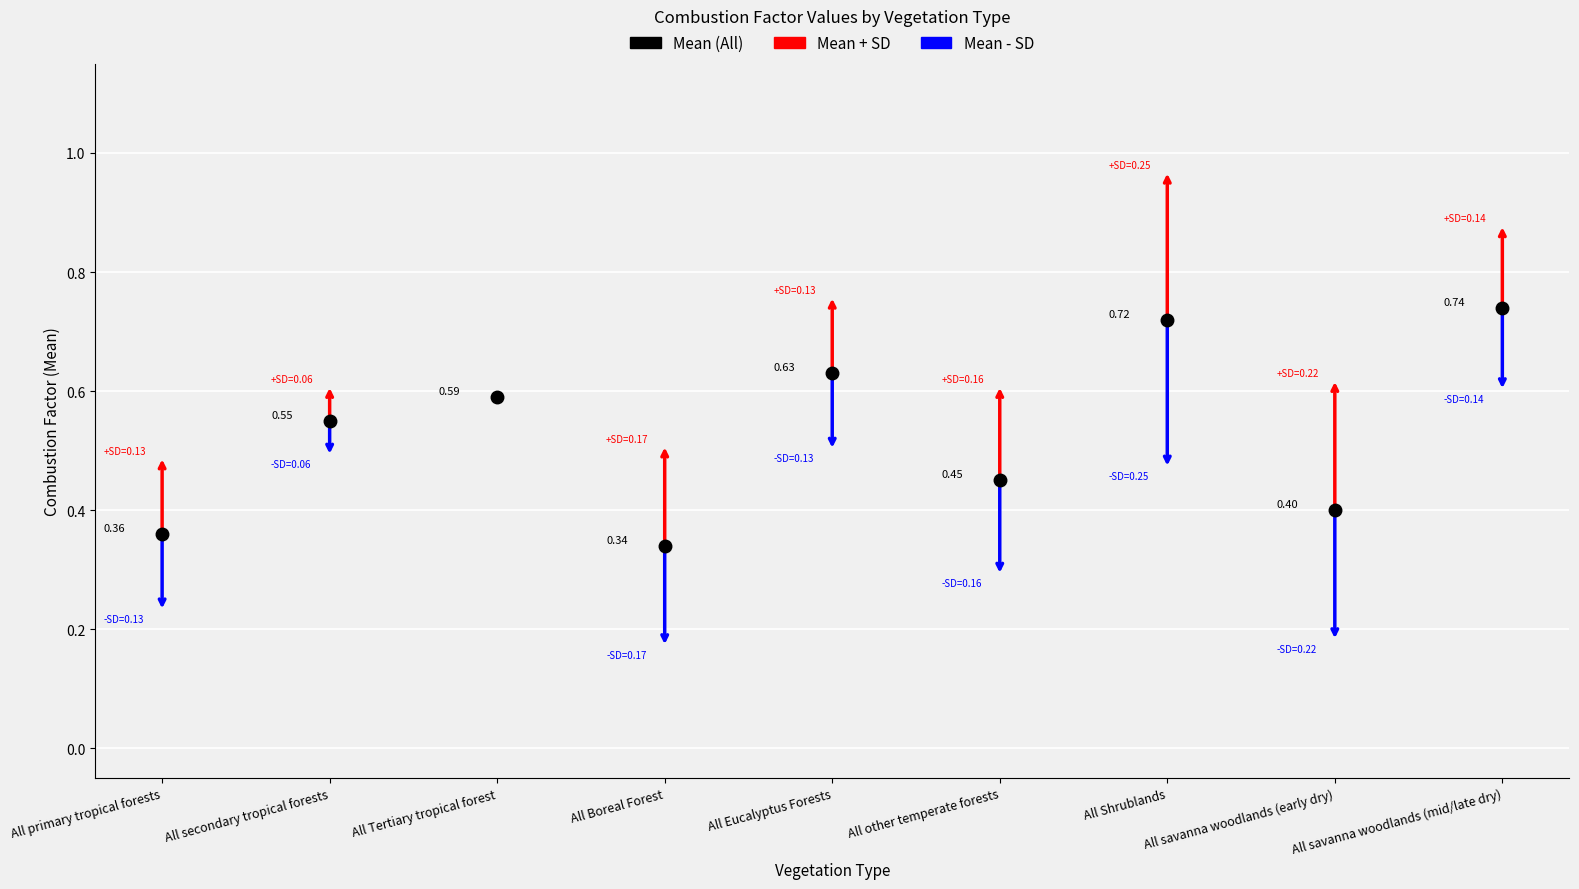

At which label does SD reach its minimum?

All Tertiary tropical forest